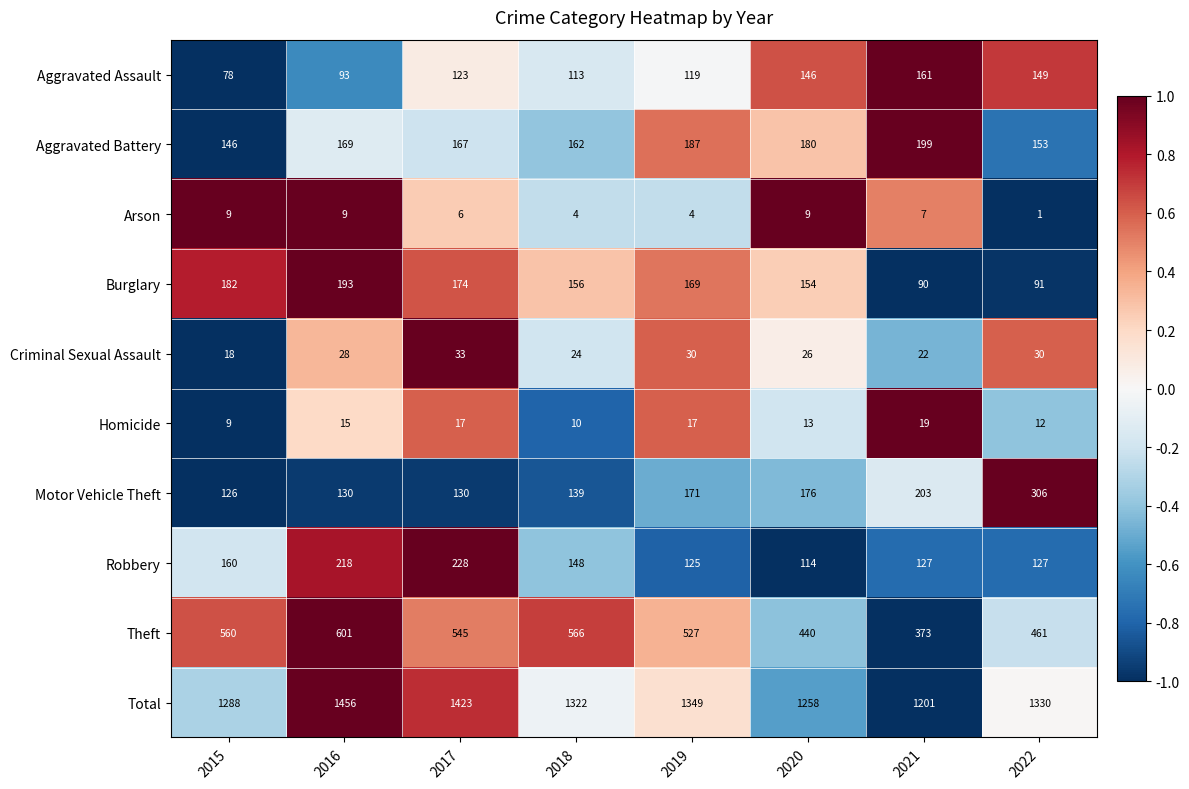

Is the value of Total at 2016 greater than the value of Criminal Sexual Assault at 2021?

Yes